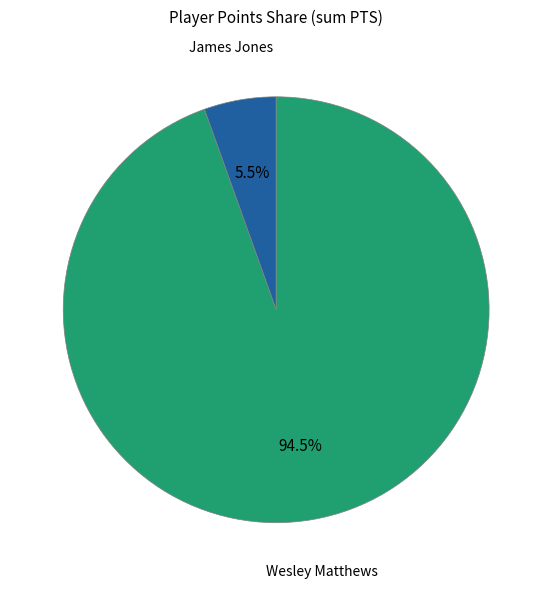

Does any single category account for the majority?

Yes